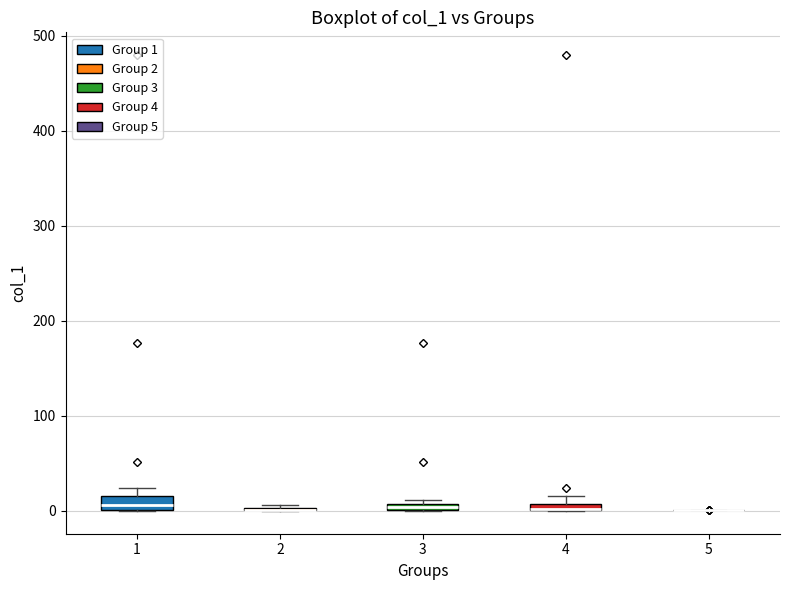

Where does the median line of the box at x = 1 sit on the y-axis? The values are not printed on the chart, so give them approximately, as read against the axis.

10